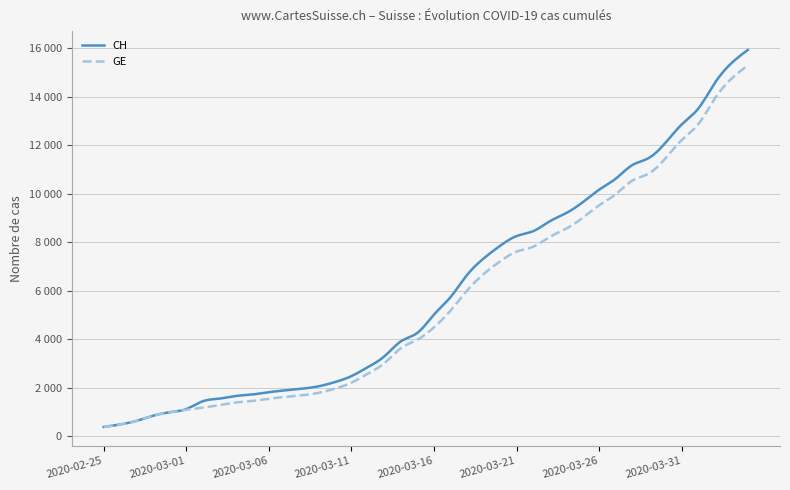

What are all the series names shown in the legend?

CH, GE